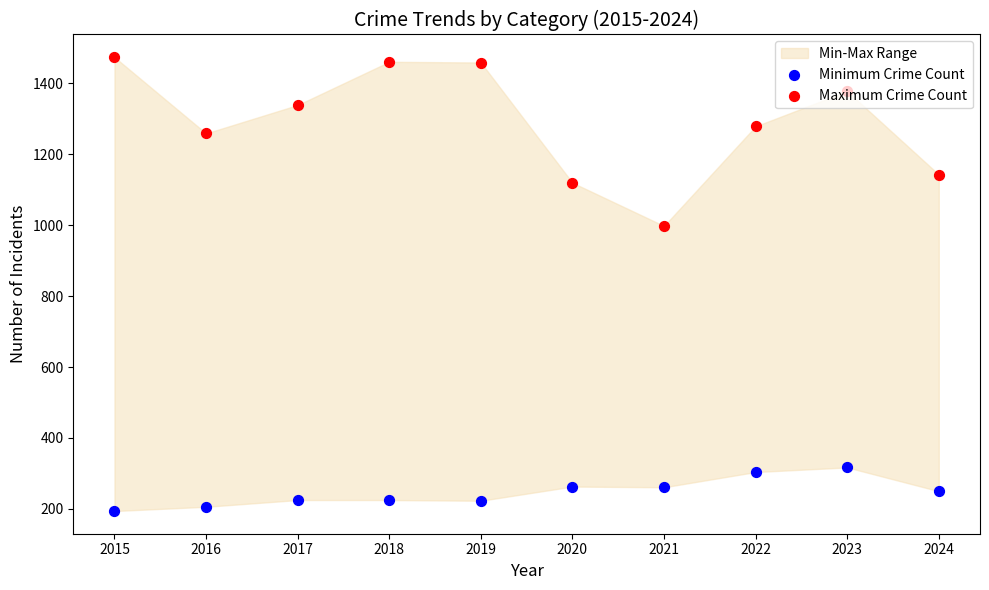

Is the value of Minimum Crime Count at 2024 greater than the value of Maximum Crime Count at 2017?

No